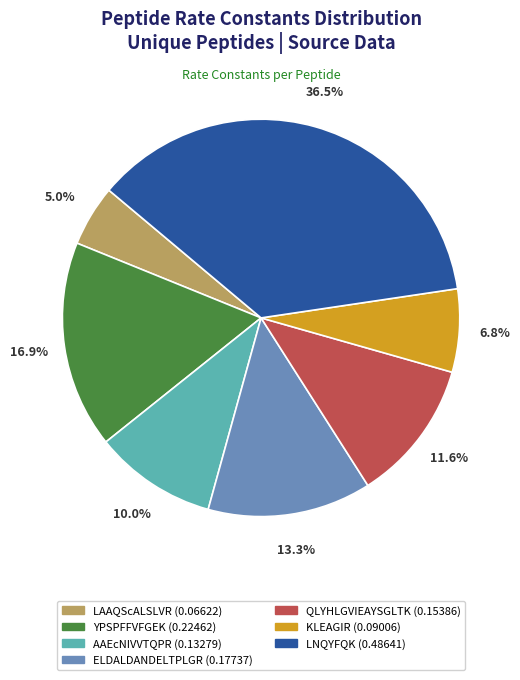

Which slice is the smallest?

LAAQScALSLVR